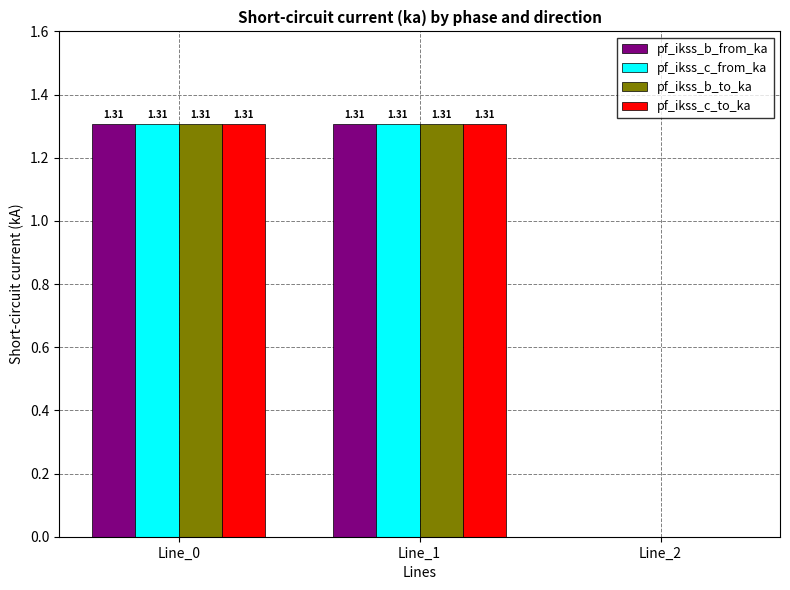

The pf_ikss_c_to_ka series shows 1.3 at Line_0. True or false?

True